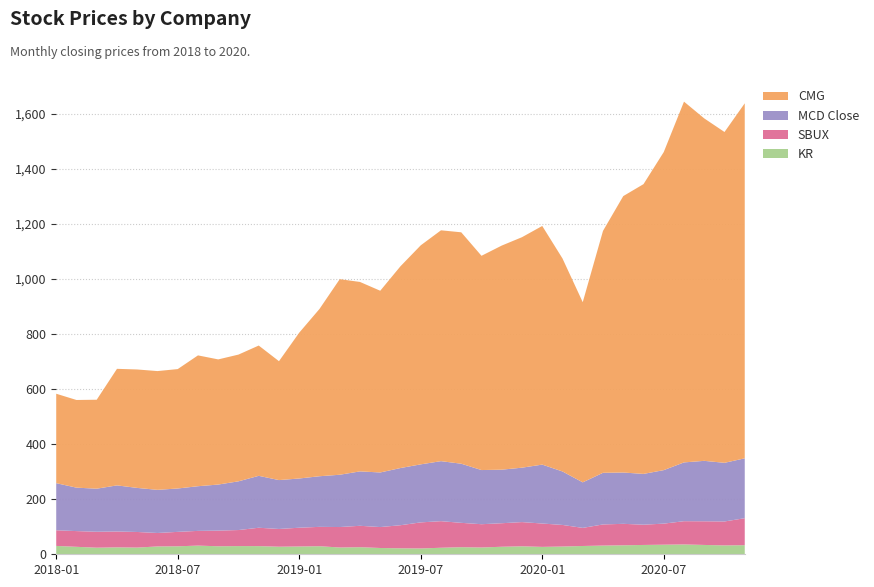

Reading right to left, what are all the values shown in this chart?

KR: 2020-11=33.0	2020-10=32.2	2020-09=33.9	2020-08=35.7	2020-07=34.8	2020-06=33.8	2020-05=32.6	2020-04=31.6	2020-03=30.1	2020-02=28.1	2020-01=26.9	2019-12=29.0	2019-11=27.3	2019-10=24.6	2019-09=25.8	2019-08=23.7	2019-07=21.2	2019-06=21.7	2019-05=22.8	2019-04=25.8	2019-03=24.6	2019-02=29.3	2019-01=28.3	2018-12=27.5	2018-11=29.7	2018-10=29.8	2018-09=29.1	2018-08=31.5	2018-07=29.0	2018-06=28.5	2018-05=24.3	2018-04=25.2	2018-03=23.9	2018-02=27.1	2018-01=30.4
SBUX: 2020-11=98.0	2020-10=87.0	2020-09=85.9	2020-08=84.5	2020-07=76.5	2020-06=73.6	2020-05=78.0	2020-04=76.7	2020-03=65.7	2020-02=78.4	2020-01=84.8	2019-12=87.9	2019-11=85.4	2019-10=84.6	2019-09=88.4	2019-08=96.6	2019-07=94.7	2019-06=83.8	2019-05=76.1	2019-04=77.7	2019-03=74.3	2019-02=70.3	2019-01=68.1	2018-12=64.4	2018-11=66.7	2018-10=58.3	2018-09=56.8	2018-08=53.5	2018-07=52.4	2018-06=48.8	2018-05=56.7	2018-04=57.6	2018-03=57.9	2018-02=57.1	2018-01=56.8
MCD Close: 2020-11=217.4	2020-10=213.0	2020-09=219.5	2020-08=213.5	2020-07=194.3	2020-06=184.5	2020-05=186.3	2020-04=187.6	2020-03=165.4	2020-02=194.2	2020-01=214.0	2019-12=197.6	2019-11=194.5	2019-10=196.7	2019-09=214.7	2019-08=218.0	2019-07=210.7	2019-06=207.7	2019-05=198.3	2019-04=197.6	2019-03=189.9	2019-02=183.8	2019-01=178.8	2018-12=177.6	2018-11=188.5	2018-10=176.9	2018-09=167.3	2018-08=162.2	2018-07=157.5	2018-06=156.7	2018-05=160.0	2018-04=167.4	2018-03=156.4	2018-02=157.7	2018-01=171.1
CMG: 2020-11=1289.4	2020-10=1201.5	2020-09=1243.7	2020-08=1310.3	2020-07=1155.2	2020-06=1052.4	2020-05=1003.9	2020-04=878.5	2020-03=654.4	2020-02=773.6	2020-01=866.8	2019-12=837.1	2019-11=813.9	2019-10=778.2	2019-09=840.5	2019-08=838.4	2019-07=795.5	2019-06=732.9	2019-05=660.0	2019-04=688.0	2019-03=710.3	2019-02=607.5	2019-01=529.6	2018-12=431.8	2018-11=473.2	2018-10=460.3	2018-09=454.5	2018-08=475.2	2018-07=433.7	2018-06=431.4	2018-05=430.2	2018-04=423.3	2018-03=323.1	2018-02=318.4	2018-01=324.8